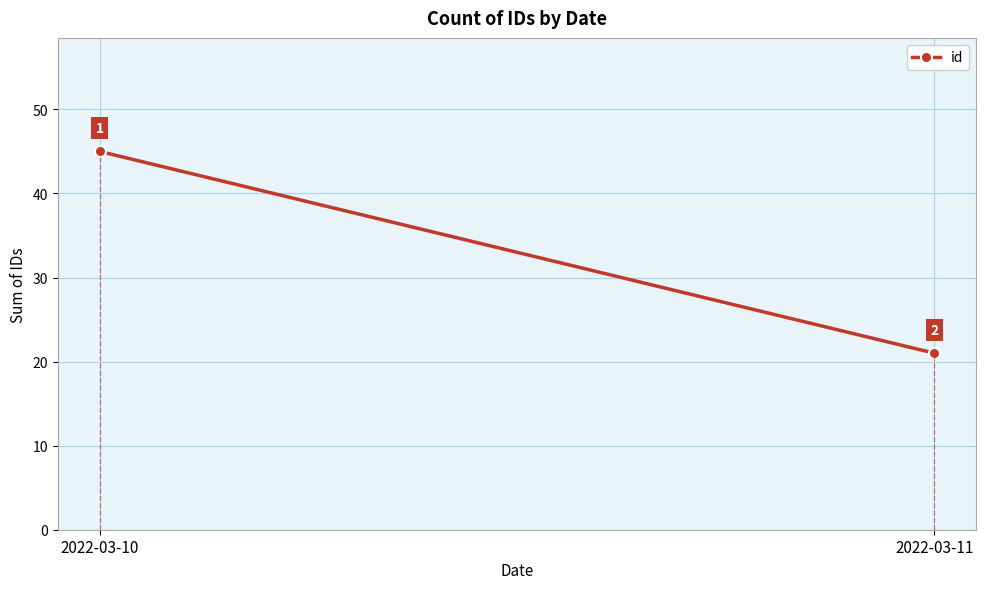

Count the values in the range 21 to 45.

2